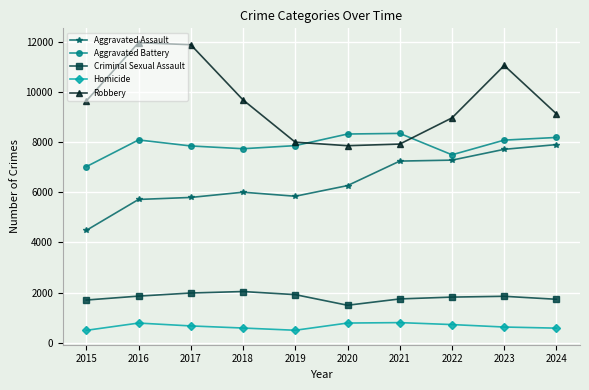

How many data points in Aggravated Assault are less than 6265?

5